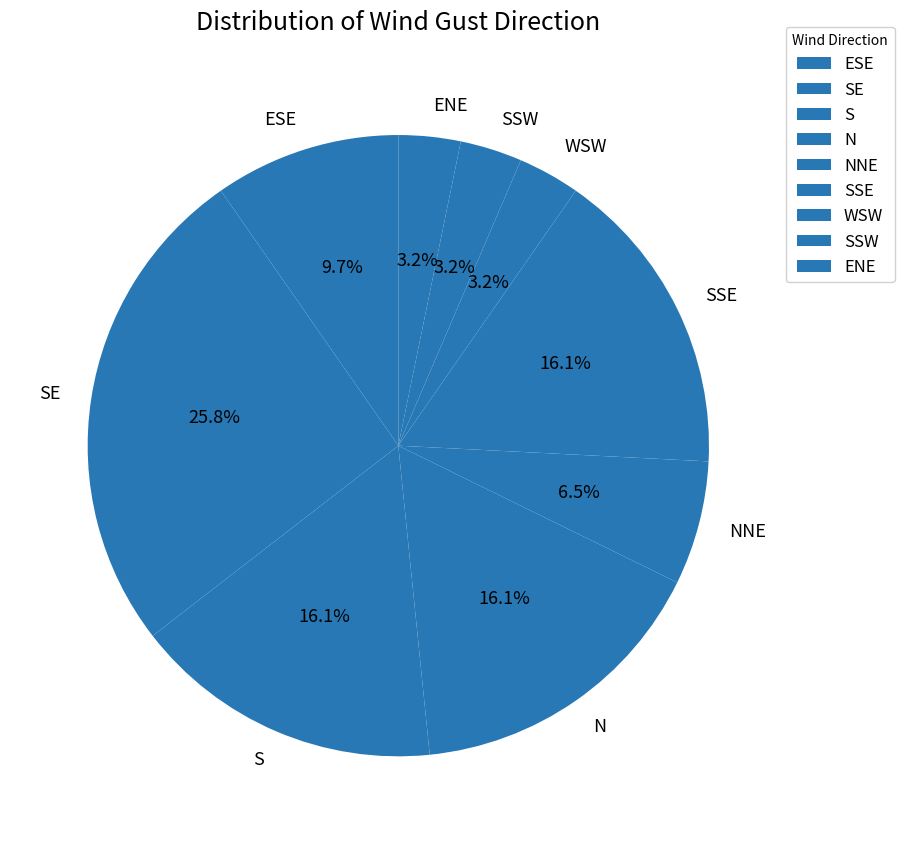

How many segments does this pie chart have?

9